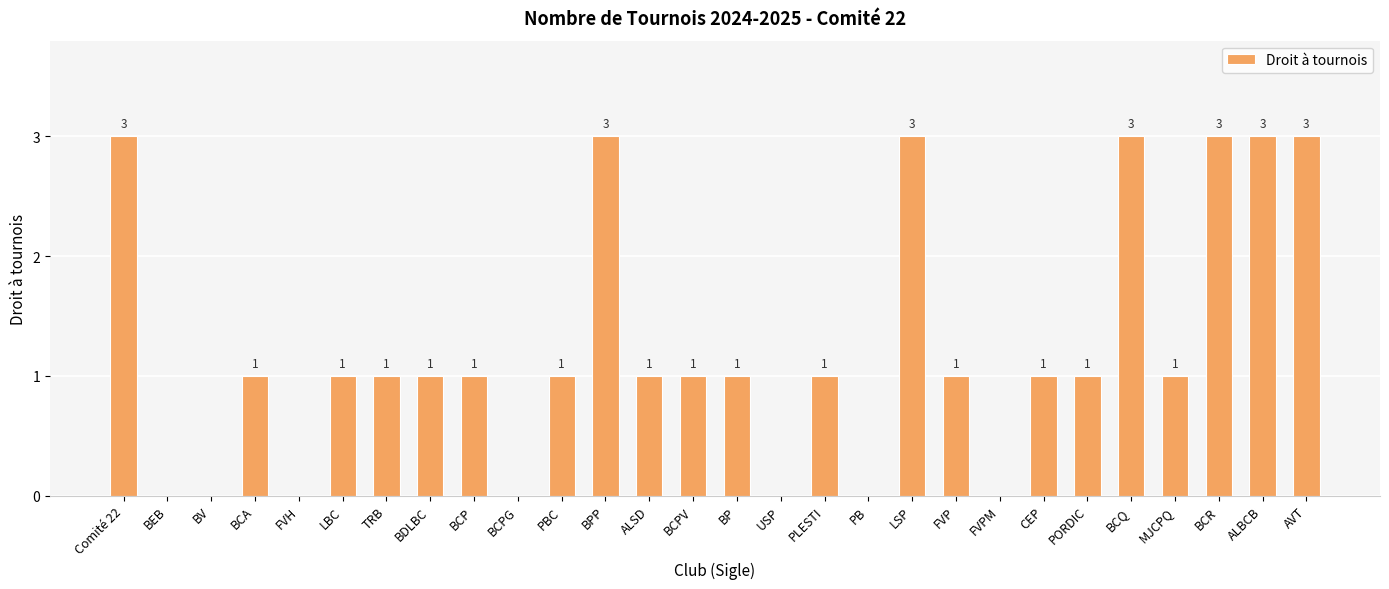

What is the greatest value displayed?

3